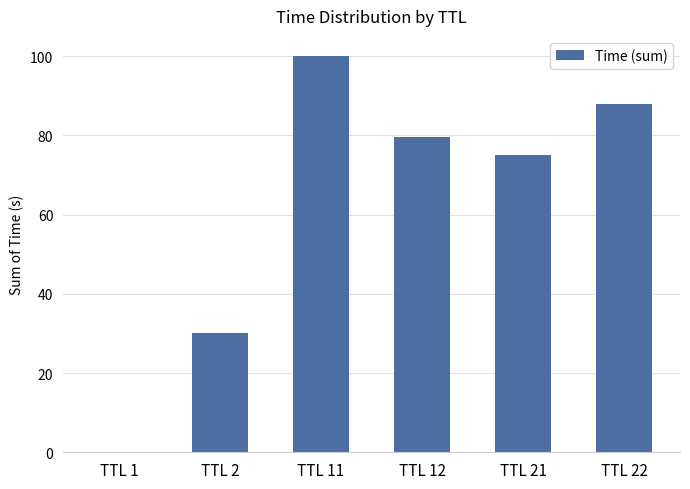

What is the ratio of the value at TTL 22 to the value at TTL 2?

2.9